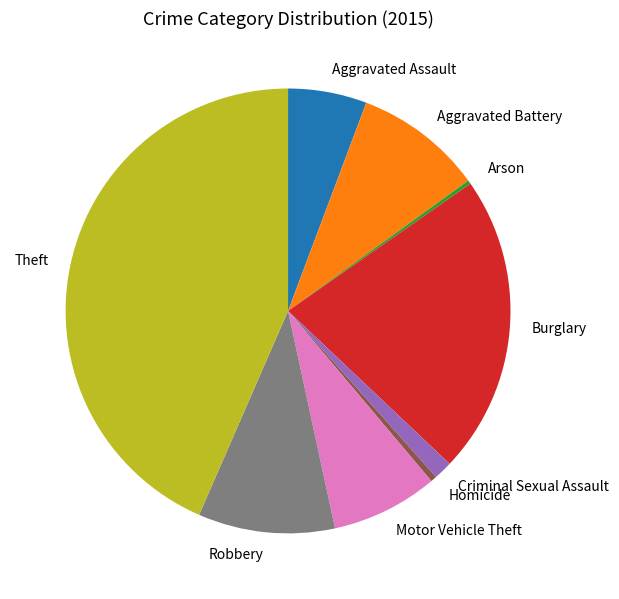

The Criminal Sexual Assault slice represents 13% of the pie. True or false?

False